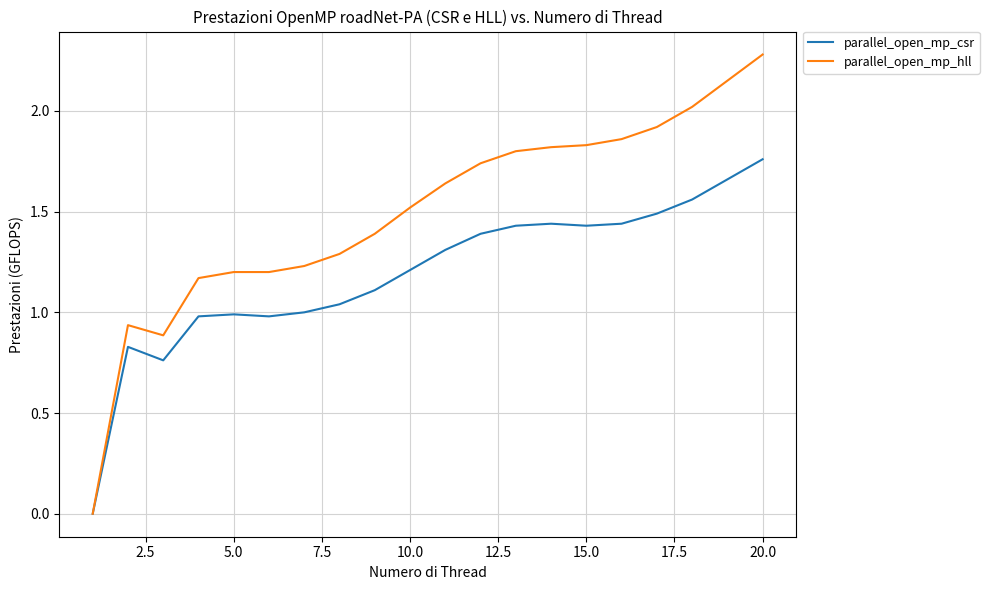

Which series has the widest spread of values?

parallel_open_mp_hll